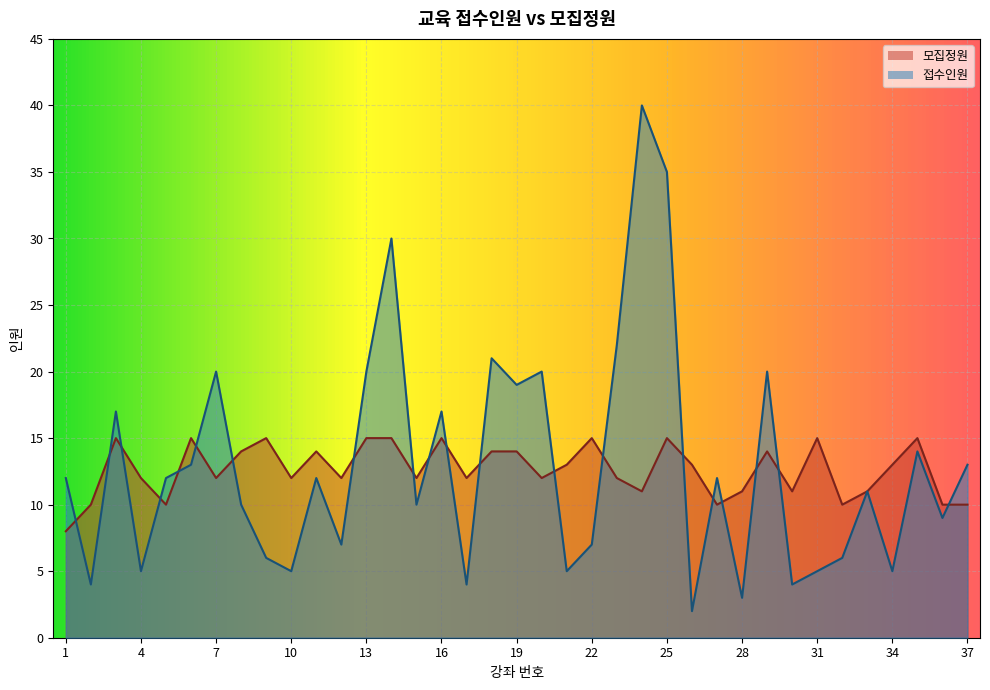

Where does the 모집정원 series first go above 12?

3